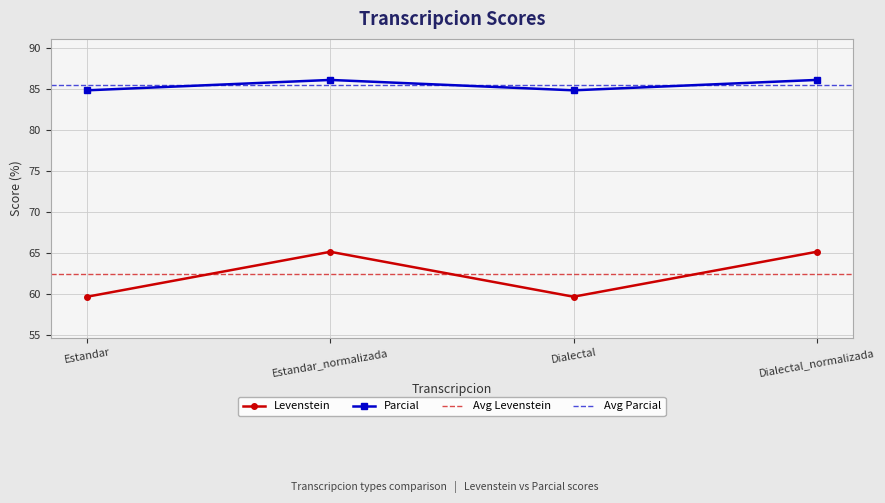

What is the label of the 4th point from the left?

Dialectal_normalizada